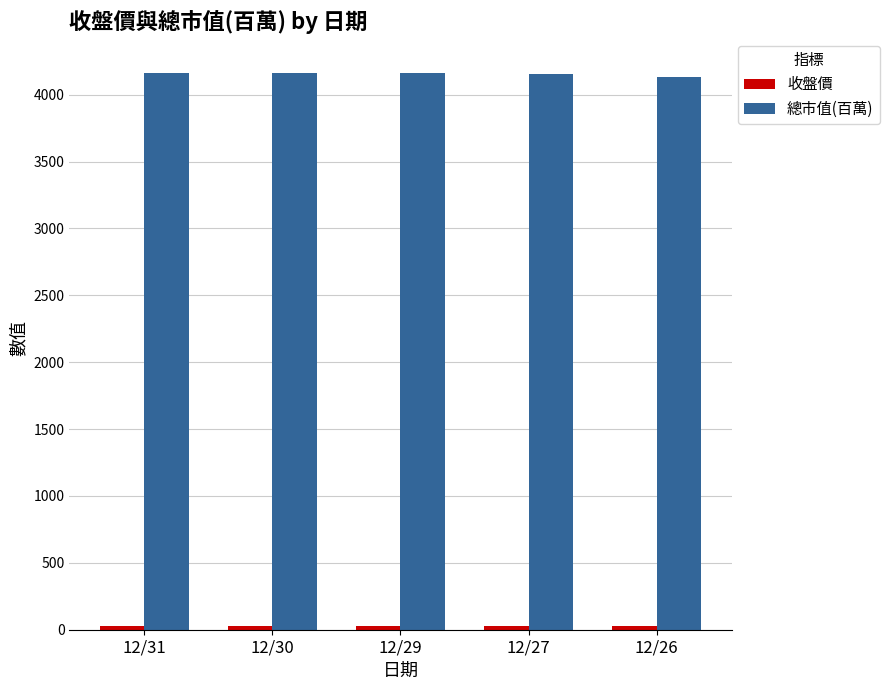

What is the average value of the 總市值(百萬) series?

4152.0